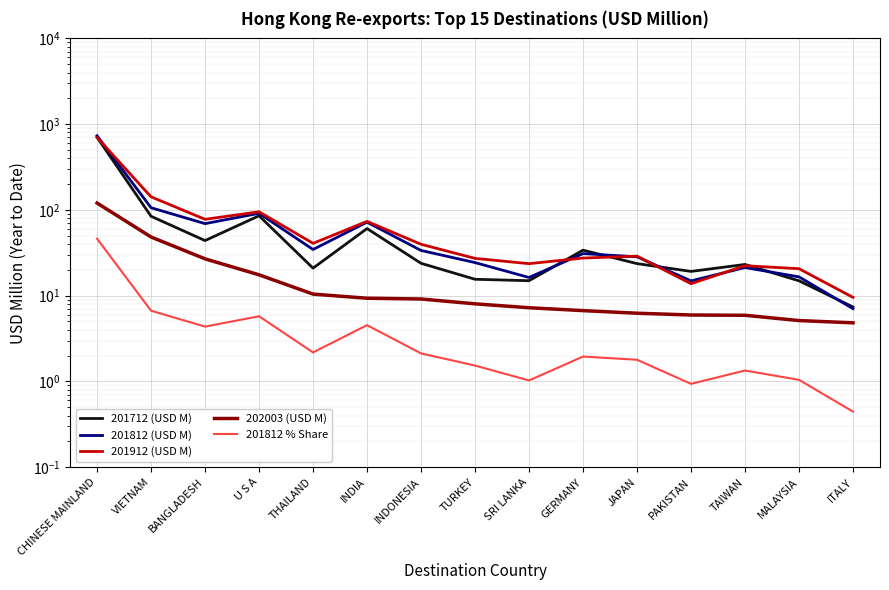

In 201812 % Share, how many points are higher than both neighbors (excluding endpoints)?

4